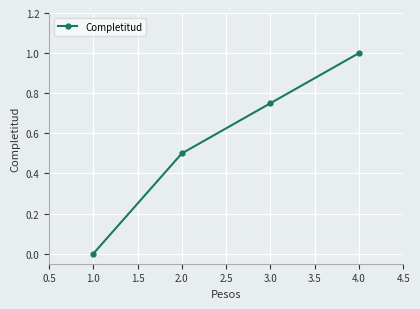

What is the label of the 2nd point from the left?

2.0